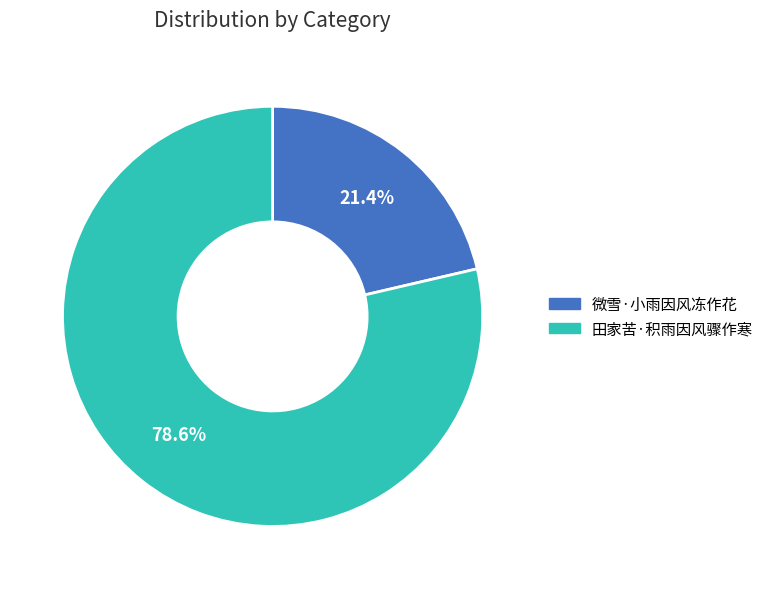

Is it true that 微雪·小雨因风冻作花 is 31% of the pie?

False